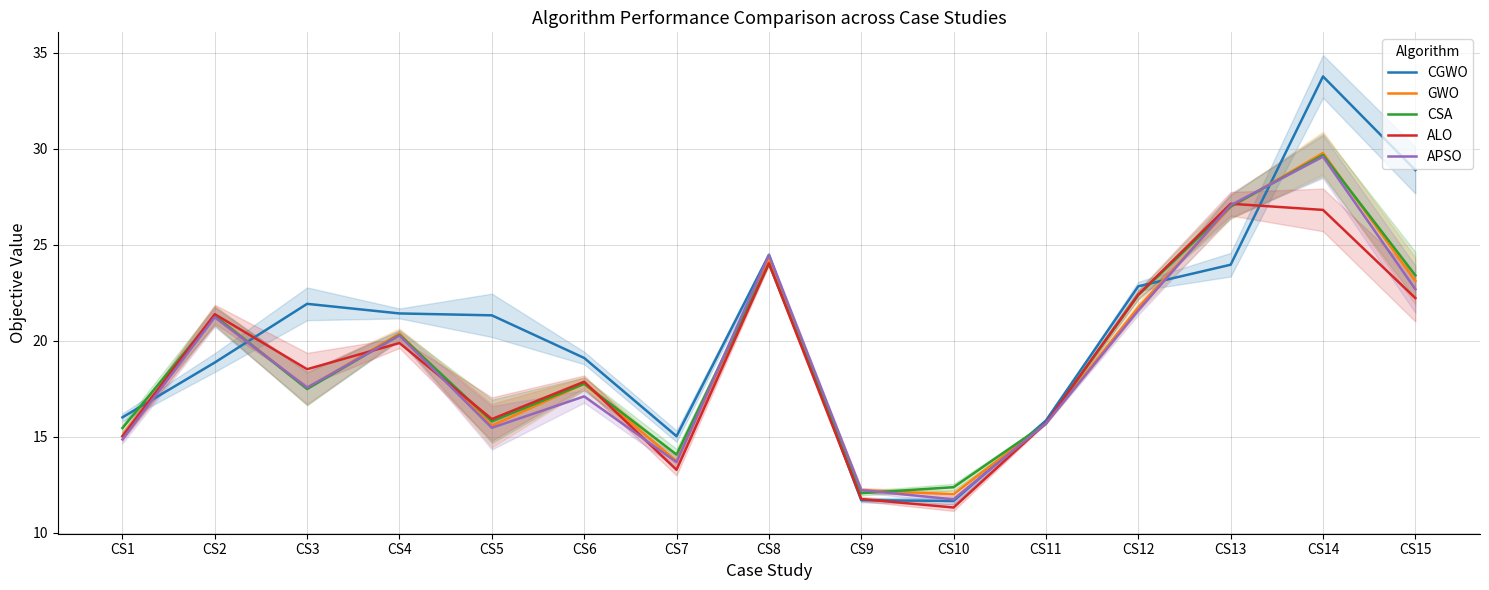

How many intersections are there between ALO and CSA?

8